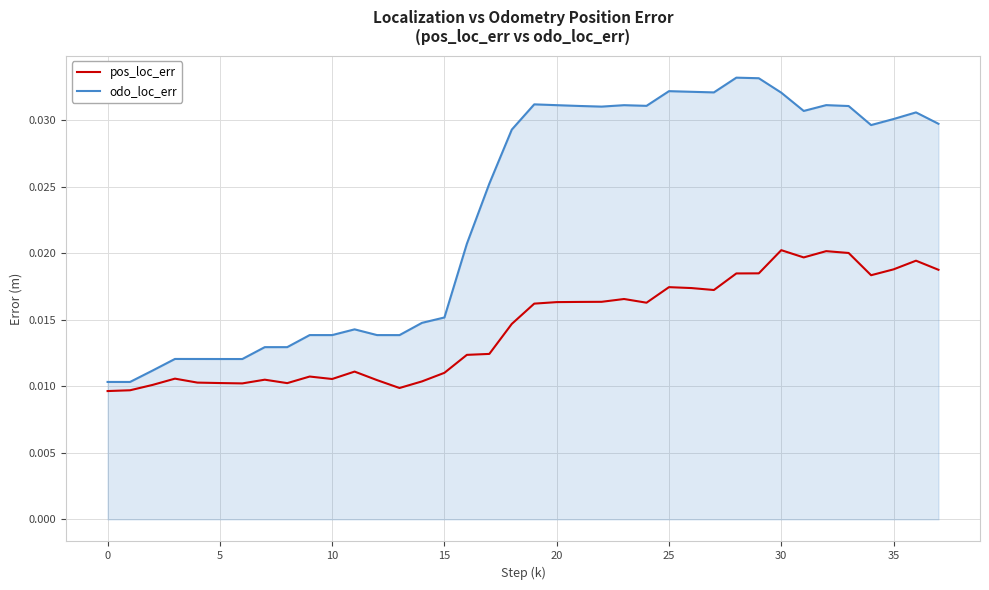

Rank the series by their average value, from lowest to highest.

pos_loc_err, odo_loc_err